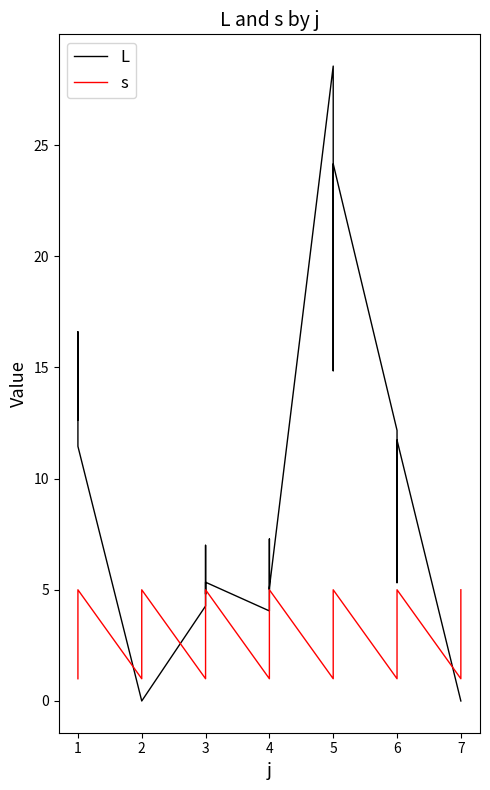

Reading right to left, extract all data points from this chart.

L: 0.0	0.0	0.0	0.0	0.0	11.7	6.7	8.6	5.3	12.2	24.2	22.6	14.8	20.3	28.6	5.1	5.0	6.0	7.3	4.0	5.3	4.8	7.0	6.9	4.3	0.0	0.0	0.0	0.0	0.0	11.4	15.4	12.9	16.6	12.6
s: 5.0	4.0	3.0	2.0	1.0	5.0	4.0	3.0	2.0	1.0	5.0	4.0	3.0	2.0	1.0	5.0	4.0	3.0	2.0	1.0	5.0	4.0	3.0	2.0	1.0	5.0	4.0	3.0	2.0	1.0	5.0	4.0	3.0	2.0	1.0